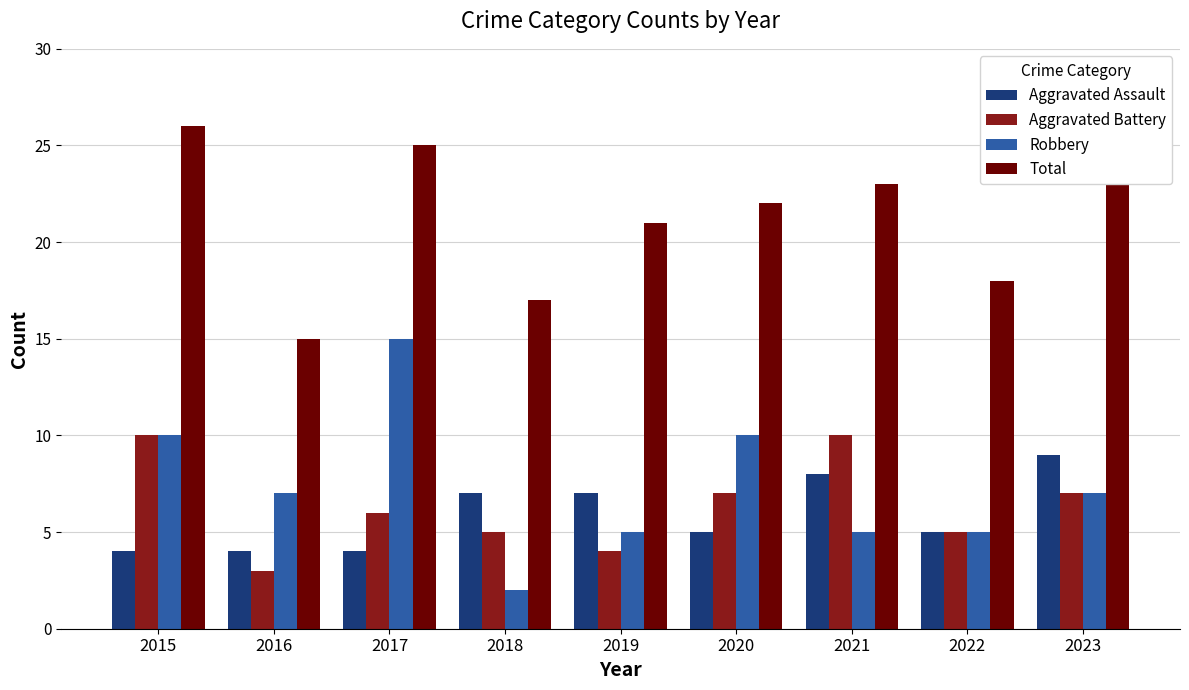

At which label does Aggravated Assault first exceed 5?

2018